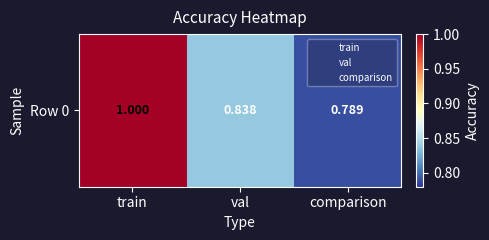

Reading left to right, extract all data points from this chart.

train=1.0	val=0.8	comparison=0.8